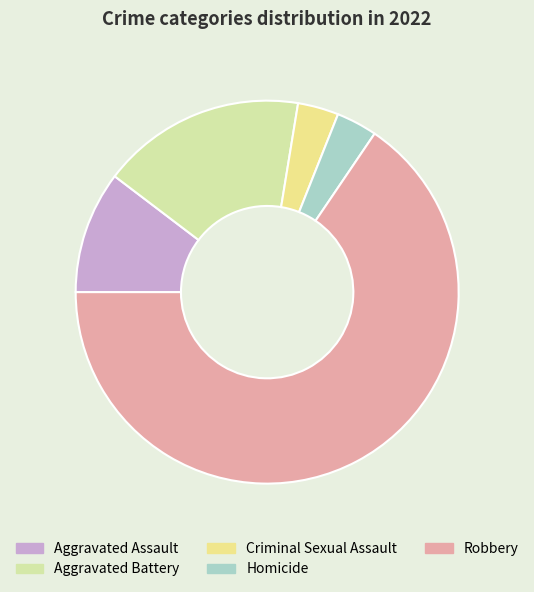

Combined, do Criminal Sexual Assault and Aggravated Battery account for over 50%?

No